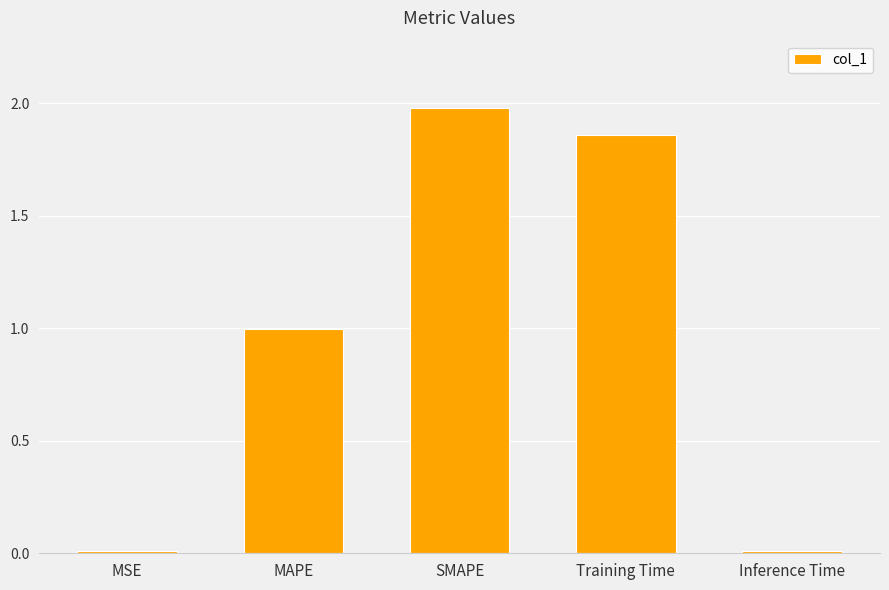

Which label corresponds to the largest value in the chart?

SMAPE